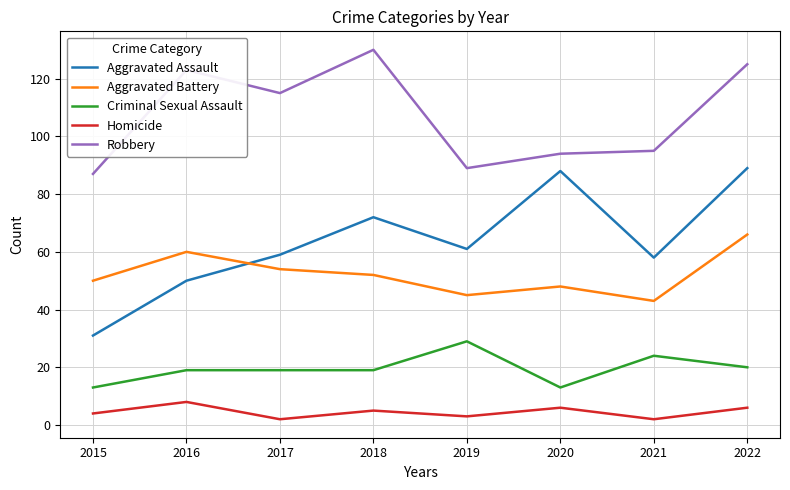

Reading left to right, what are all the values shown in this chart?

Aggravated Assault: 31	50	59	72	61	88	58	89
Aggravated Battery: 50	60	54	52	45	48	43	66
Criminal Sexual Assault: 13	19	19	19	29	13	24	20
Homicide: 4	8	2	5	3	6	2	6
Robbery: 87	123	115	130	89	94	95	125